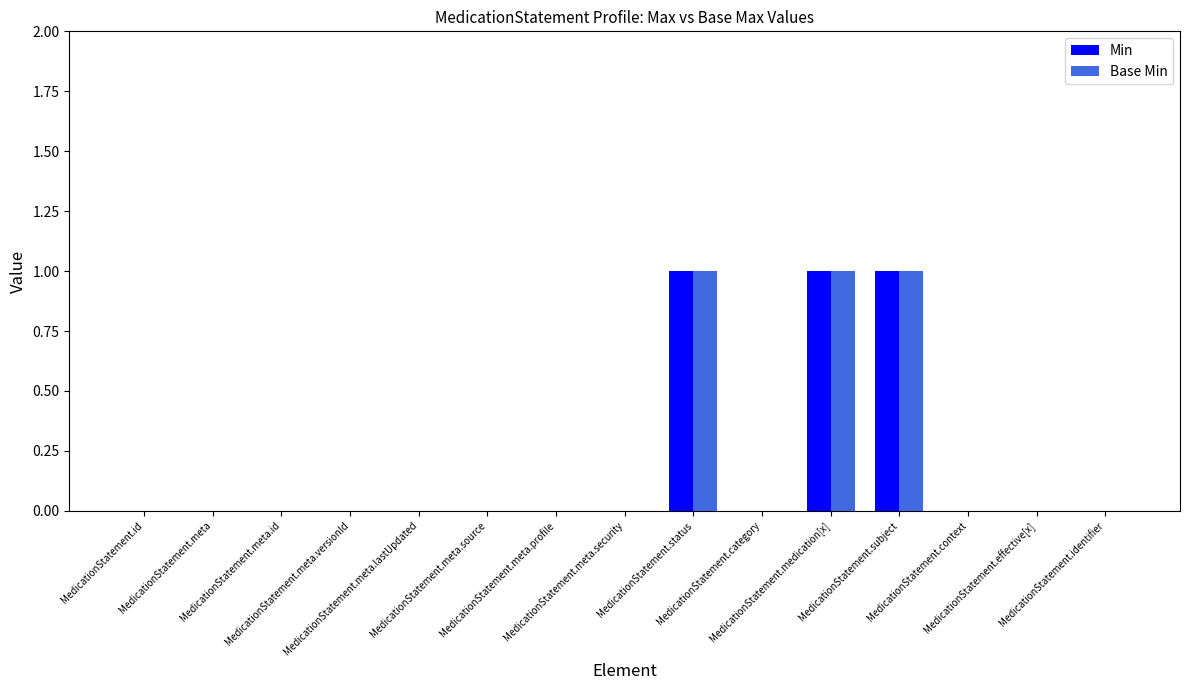

Is it true that Min equals 1 at MedicationStatement.meta.security?

False